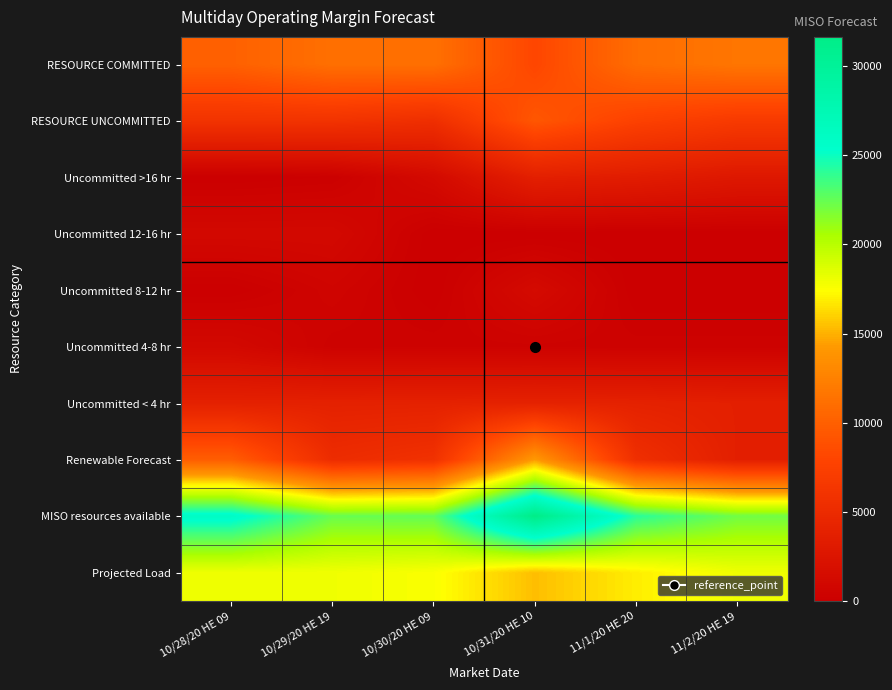

Count the number of categories in the chart.

6